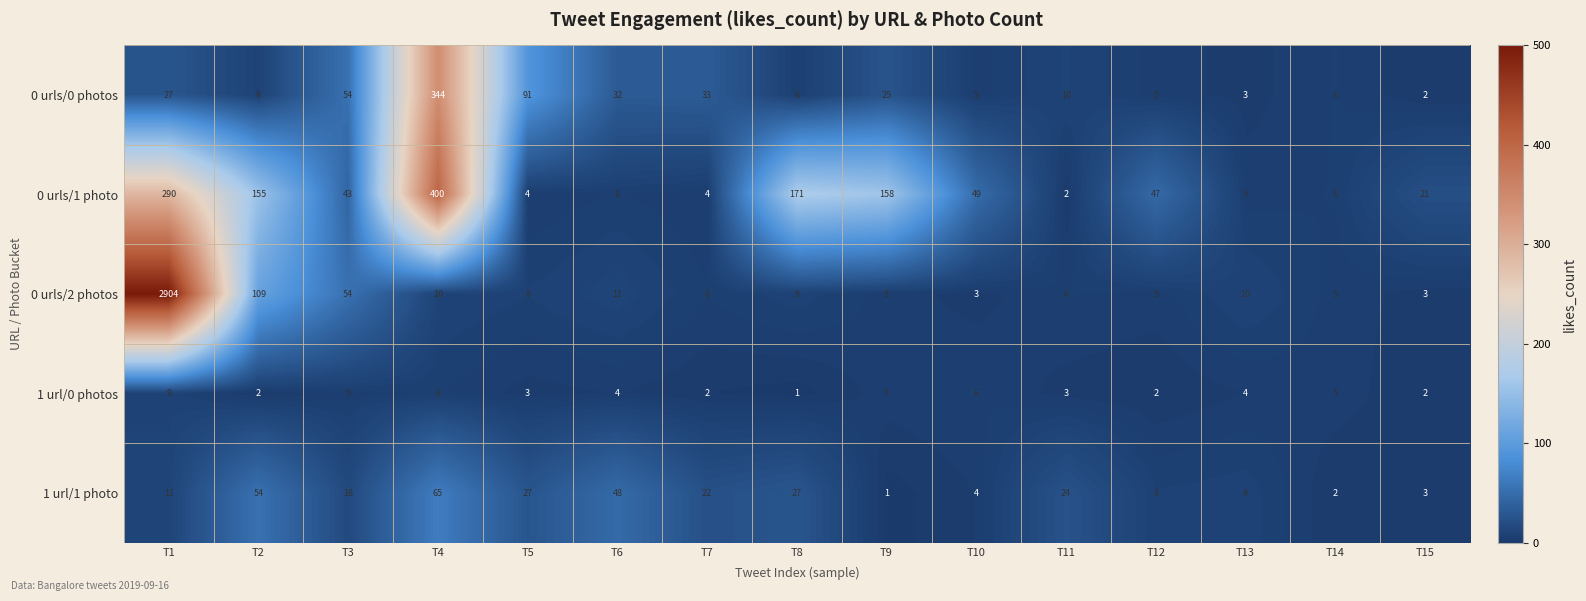

At which label does 0 urls/0 photos reach its peak?

T4